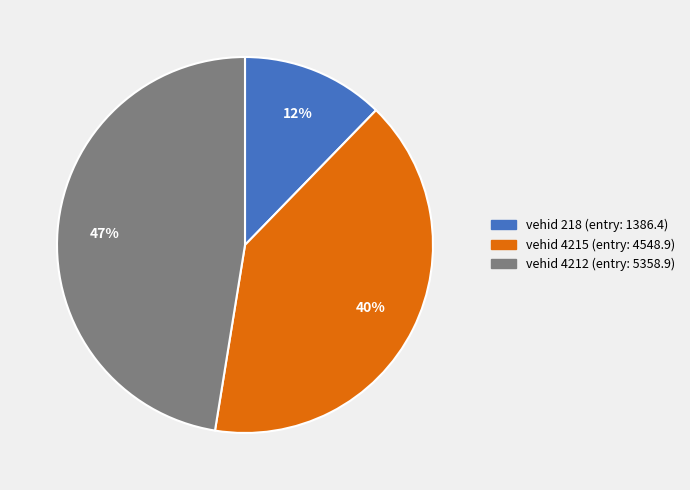

Is there a majority slice in this chart?

No